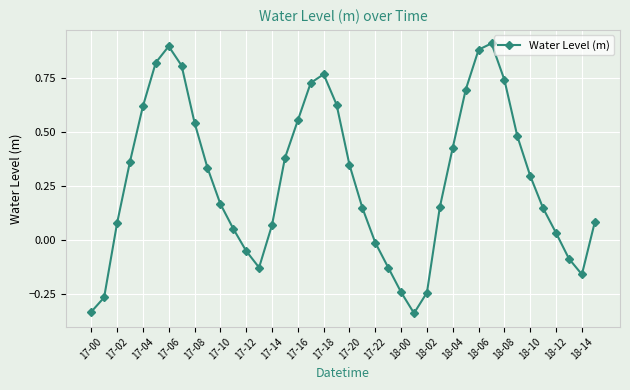

What is the difference between the second highest and second lowest values?

1.2